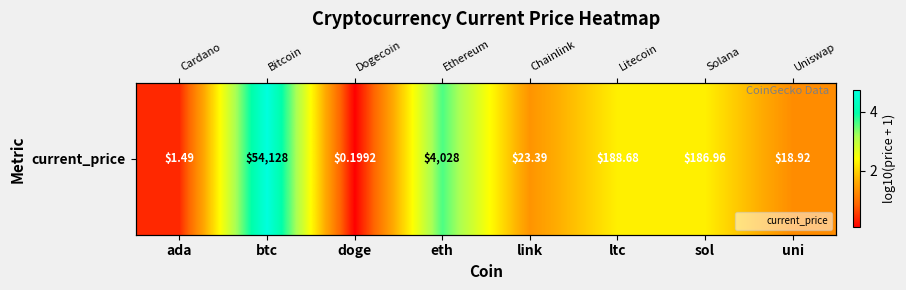

Rank the categories by value from highest to lowest.

btc, eth, ltc, sol, link, uni, ada, doge